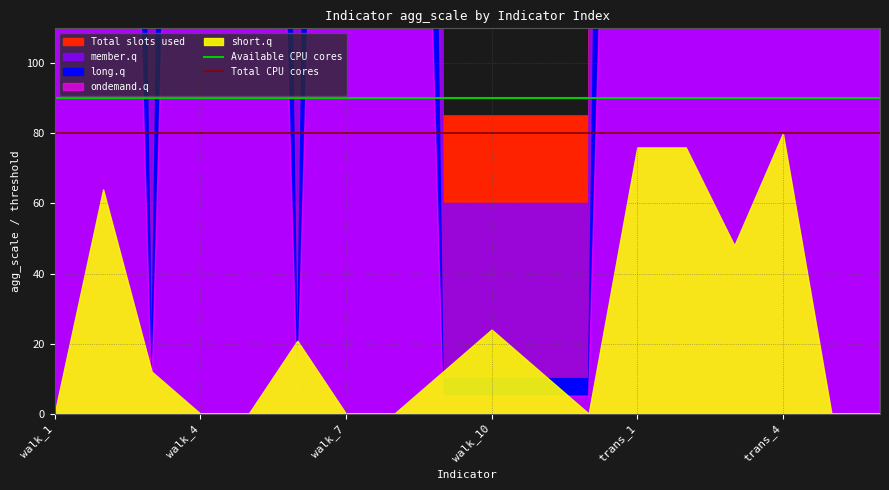

What is the sum of all Total CPU cores values?

160